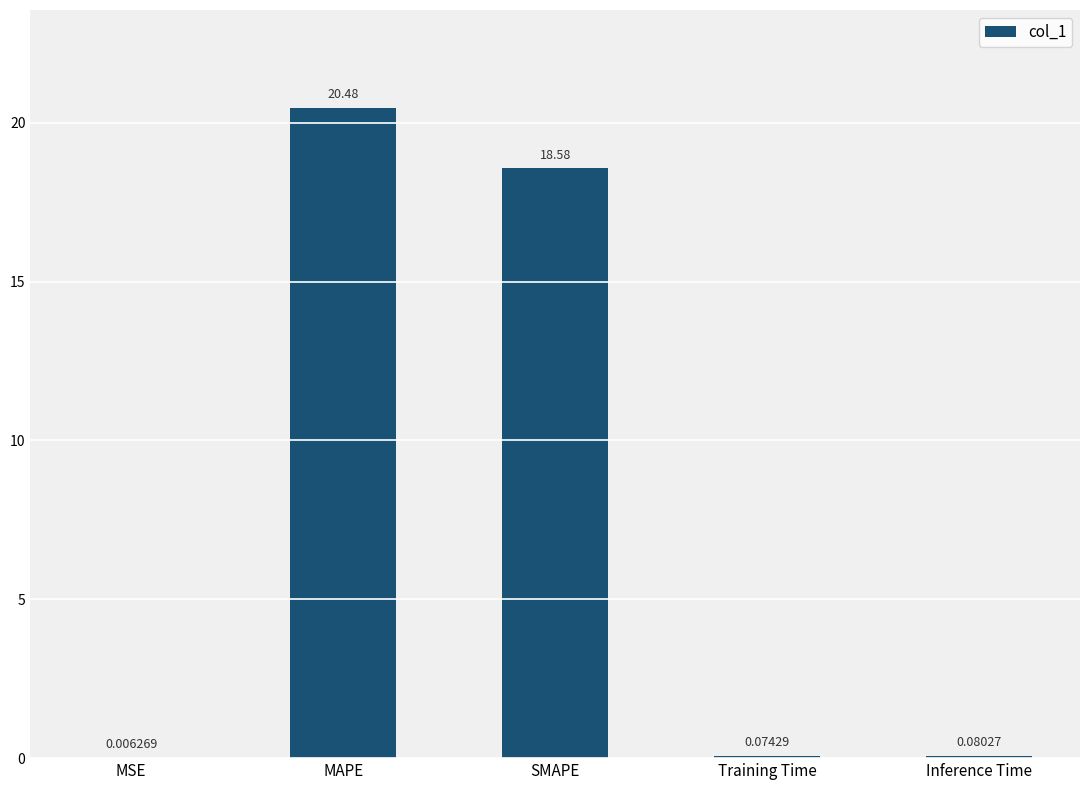

What is the change in value from MAPE to Inference Time?

-20.4